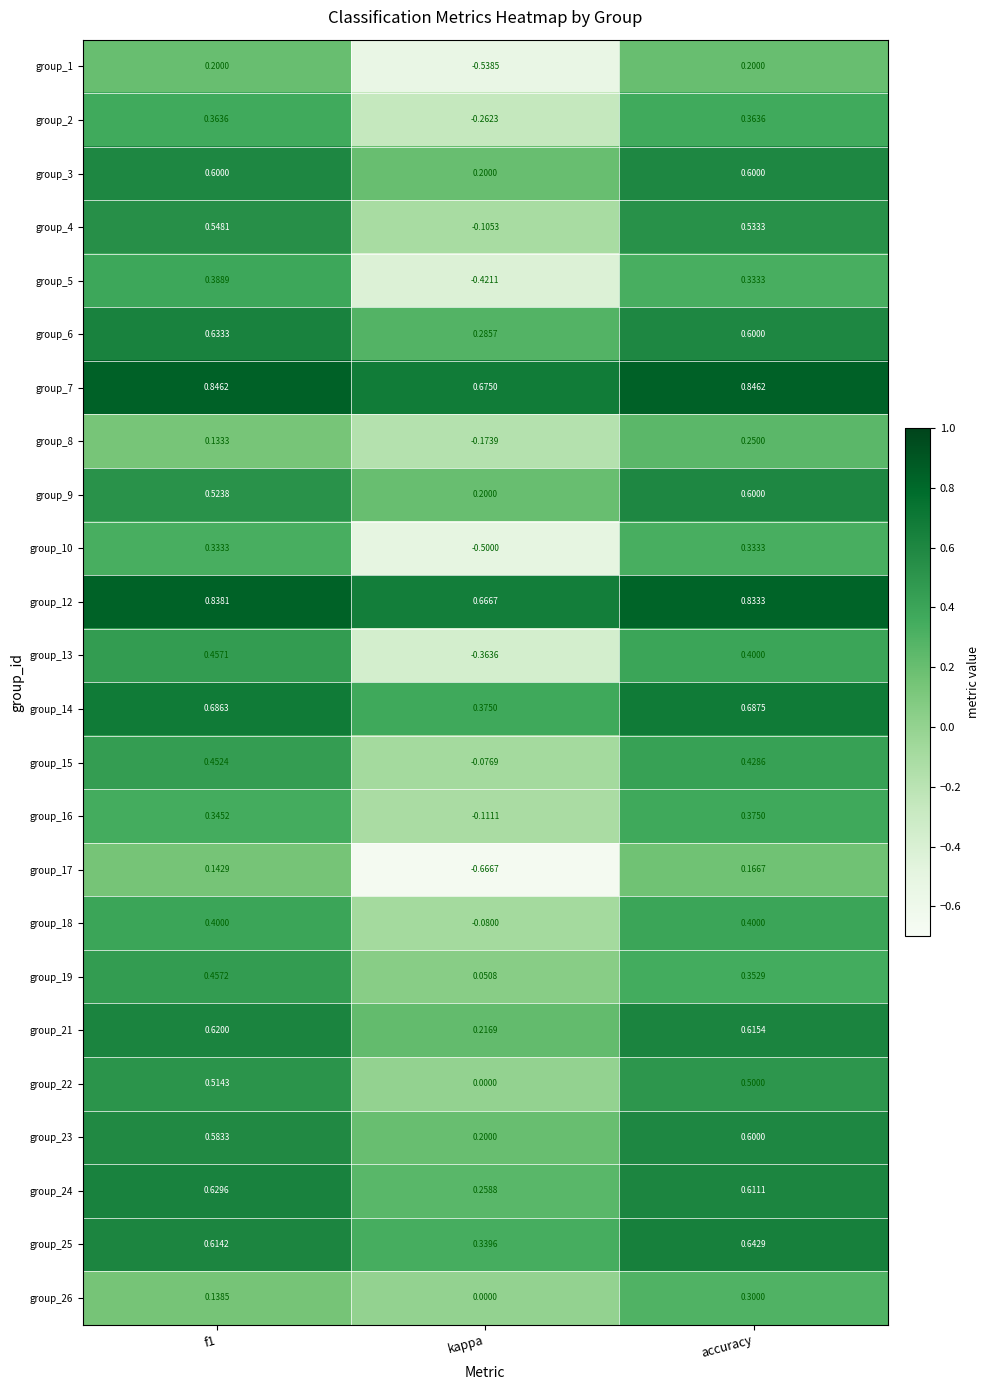

Count the number of data series in this chart.

24